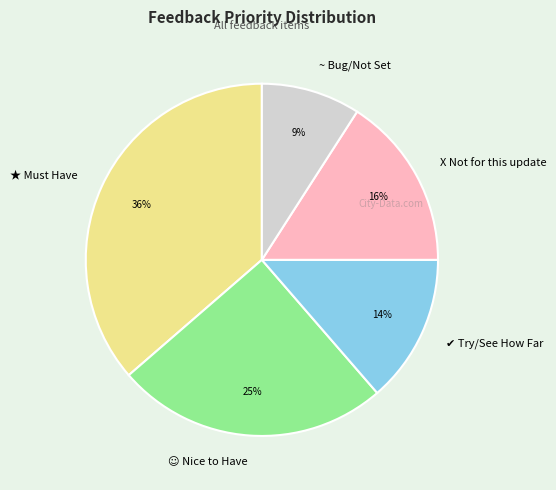

To the nearest percent, what is the combined percentage of ~ Bug/Not Set and X Not for this update?

25%